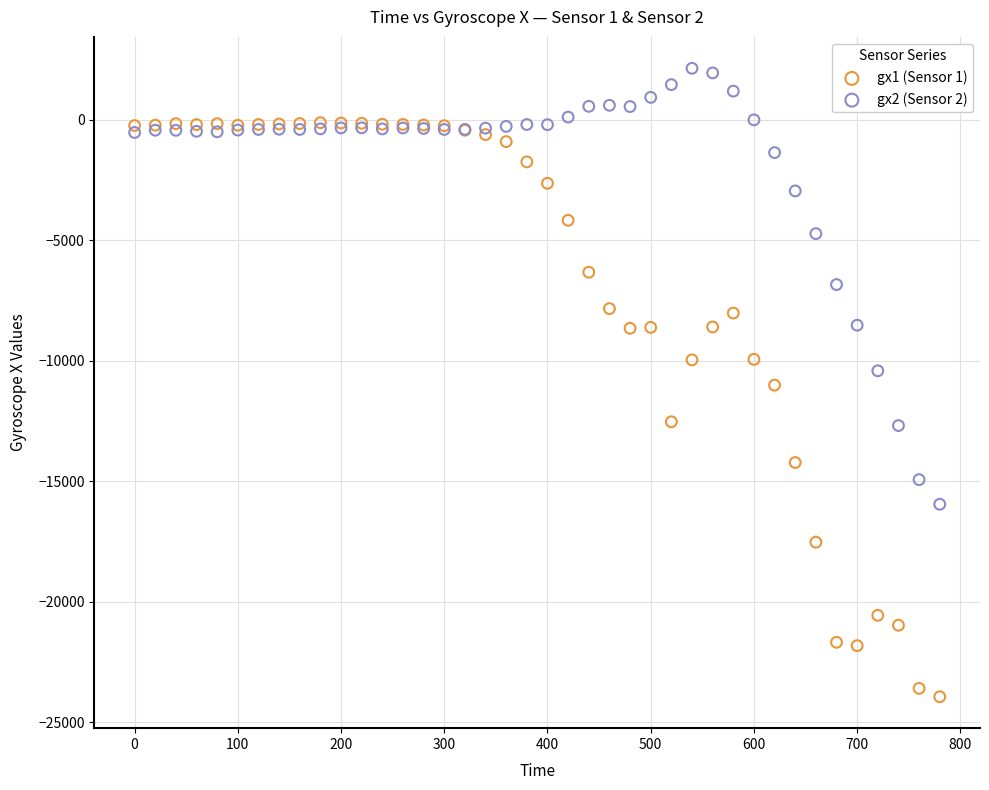

What are all the series names shown in the legend?

gx1 (Sensor 1), gx2 (Sensor 2)